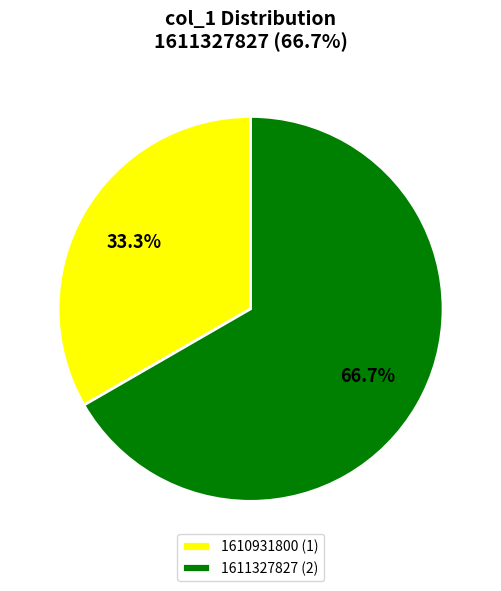

To the nearest percent, what is the difference between the largest and smallest slice percentages?

33%